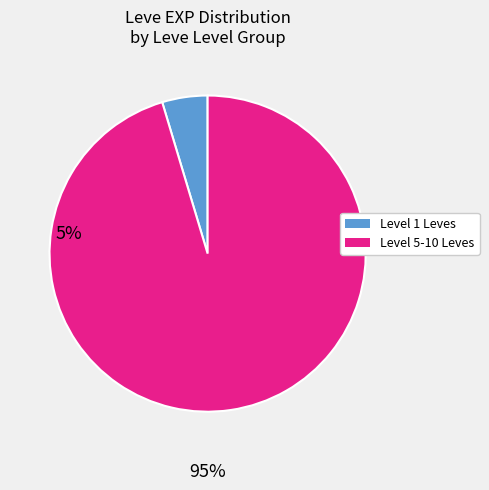

Does any single category account for the majority?

Yes